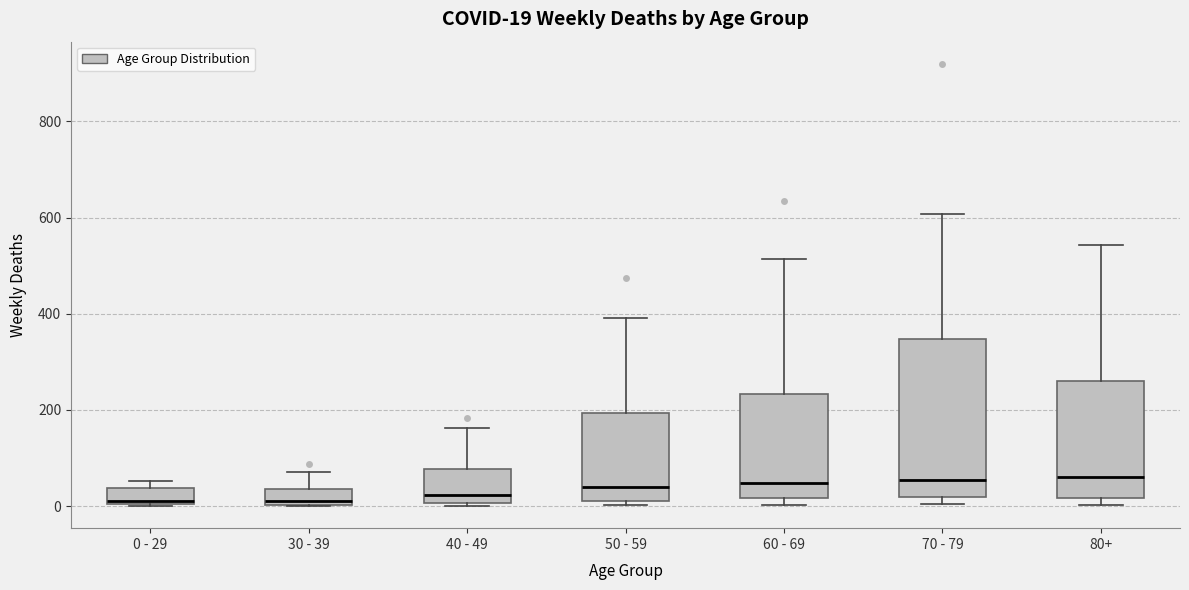

Comparing the boxes themselves (not the whiskers), which one is the tallest?

70 - 79